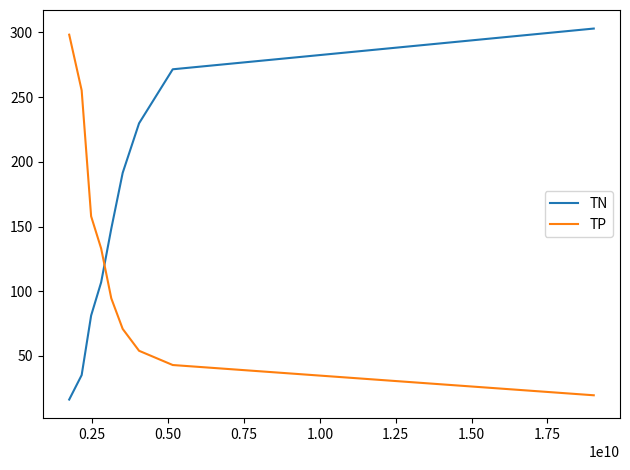

What is the minimum value shown in the chart?

16.3